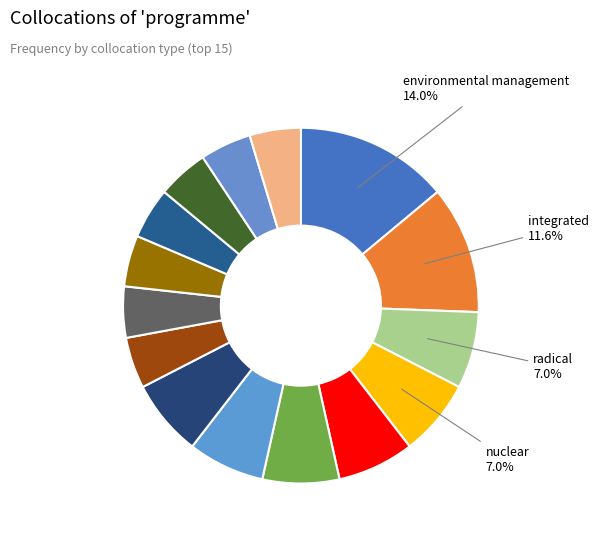

How many slices are in this pie chart?

15